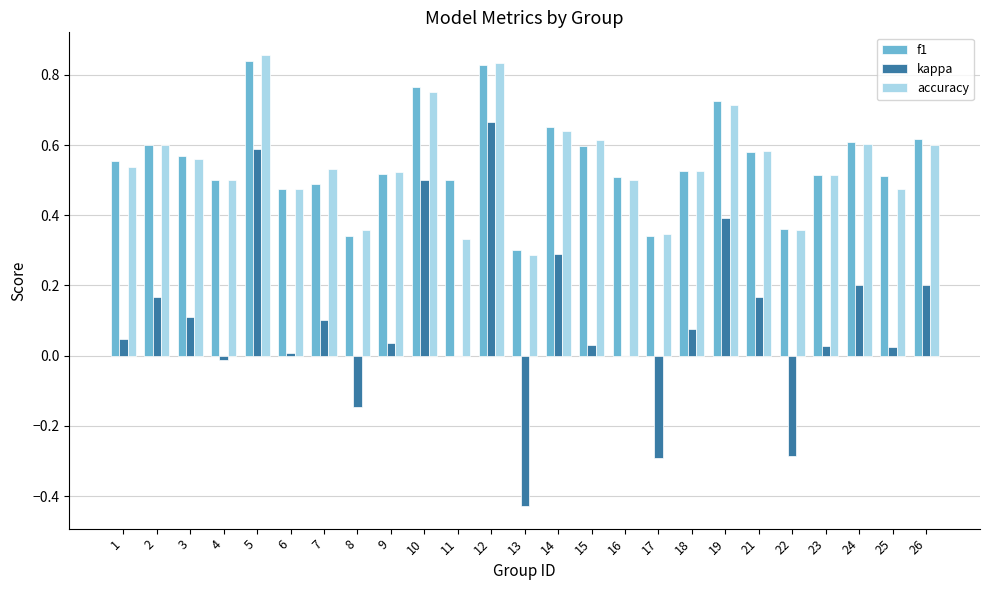

What is the total value across all series at 12?

2.3